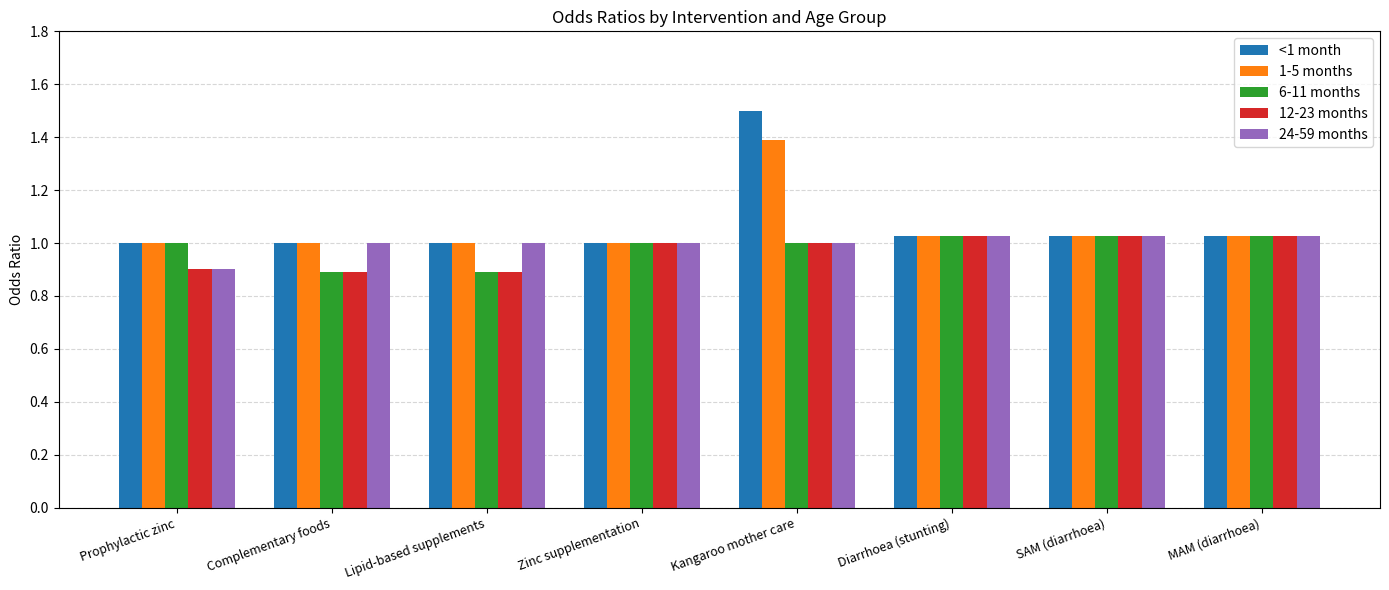

The <1 month series shows 1.5 at Complementary foods. True or false?

False